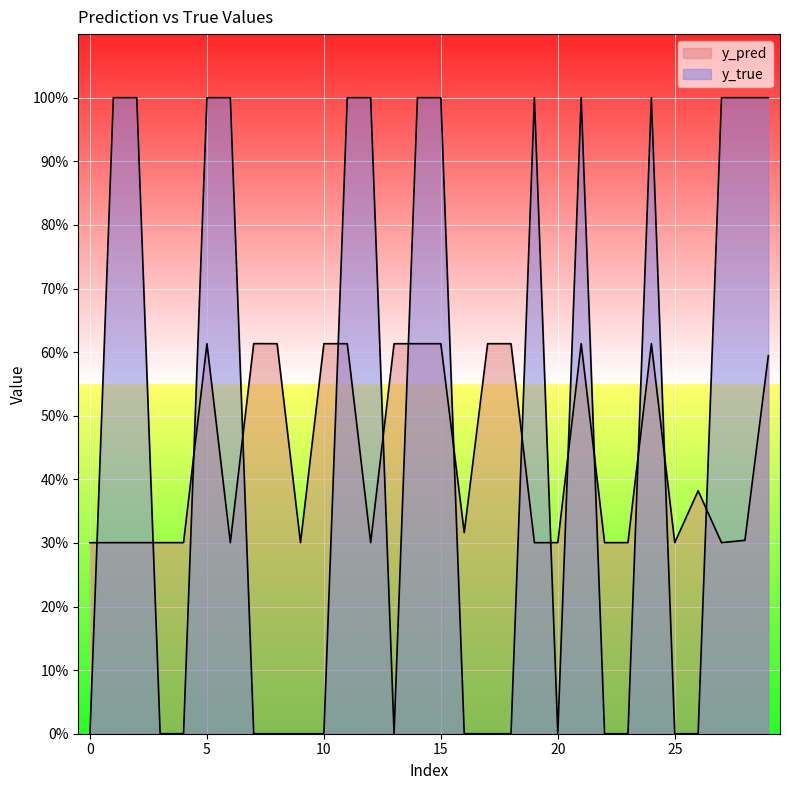

Does the chart display data point markers on the line(s)?

No